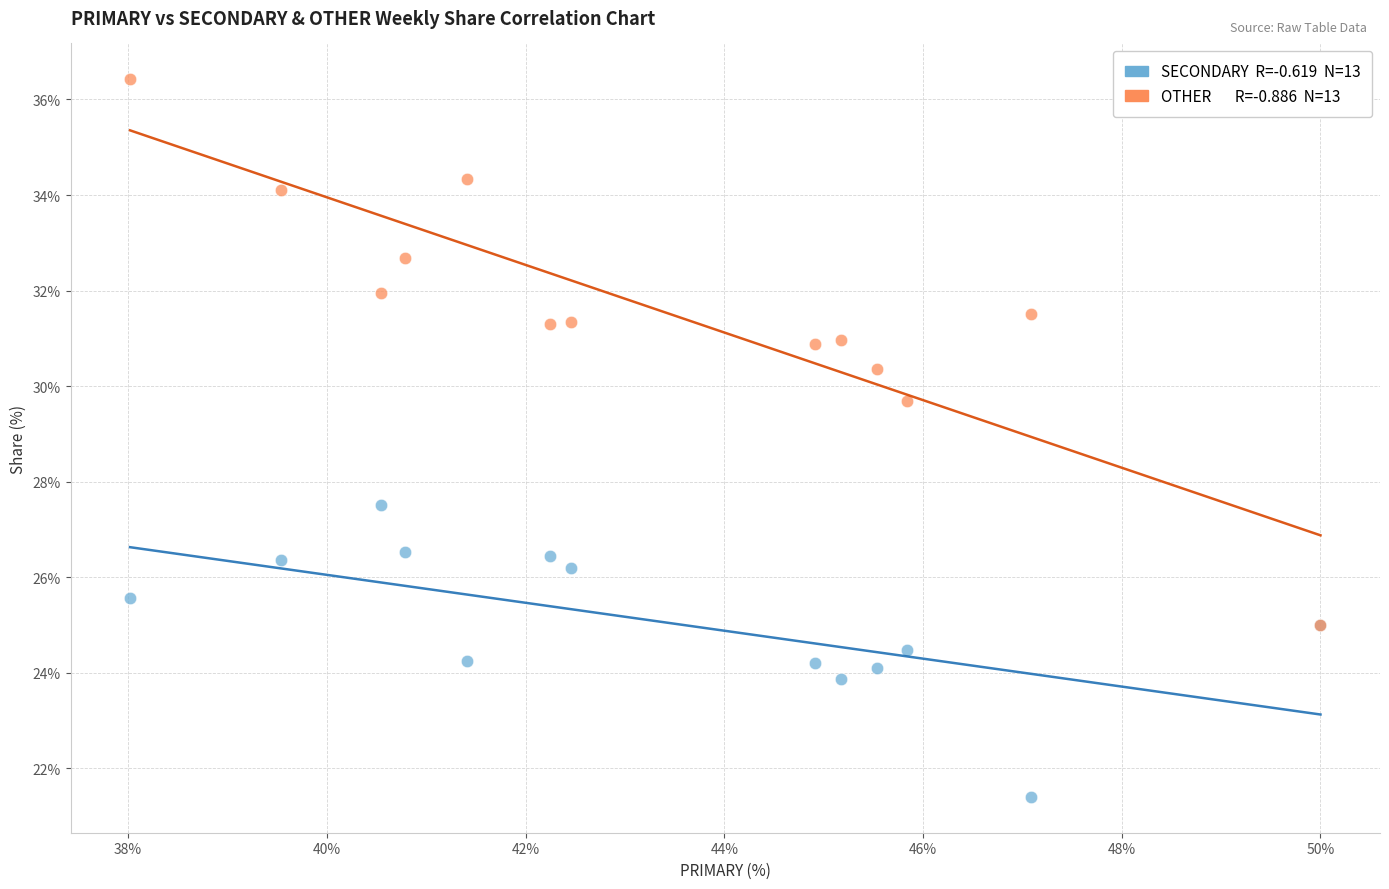

Across all series, what Y value is closest to 28?

27.5